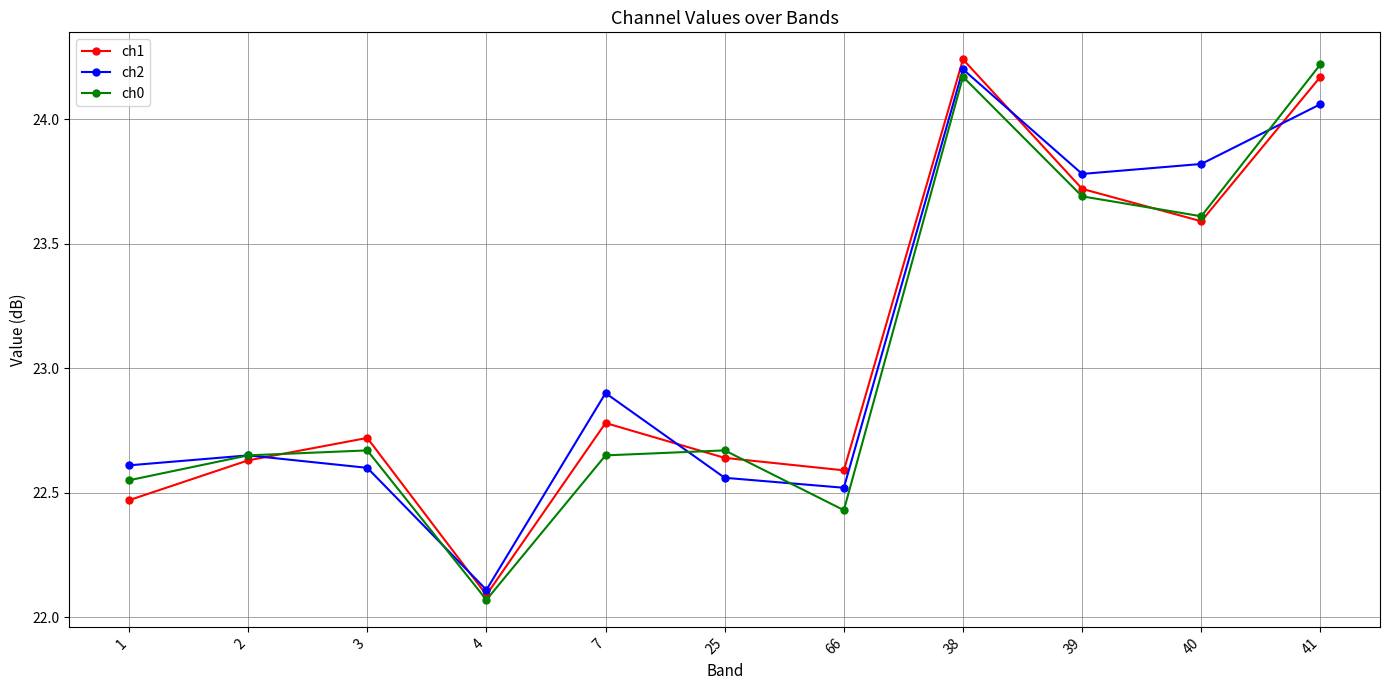

Which category has the highest value in the ch0 series?

41